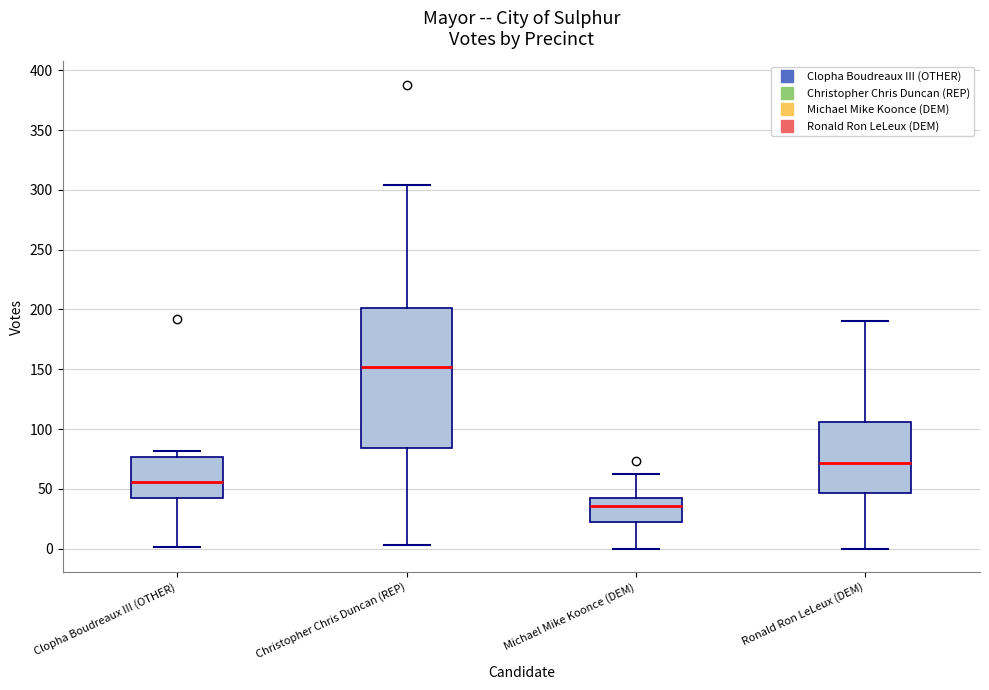

Where does the upper whisker of the box for Christopher Chris Duncan (REP) end on the y-axis? The values are not printed on the chart, so give them approximately, as read against the axis.

305